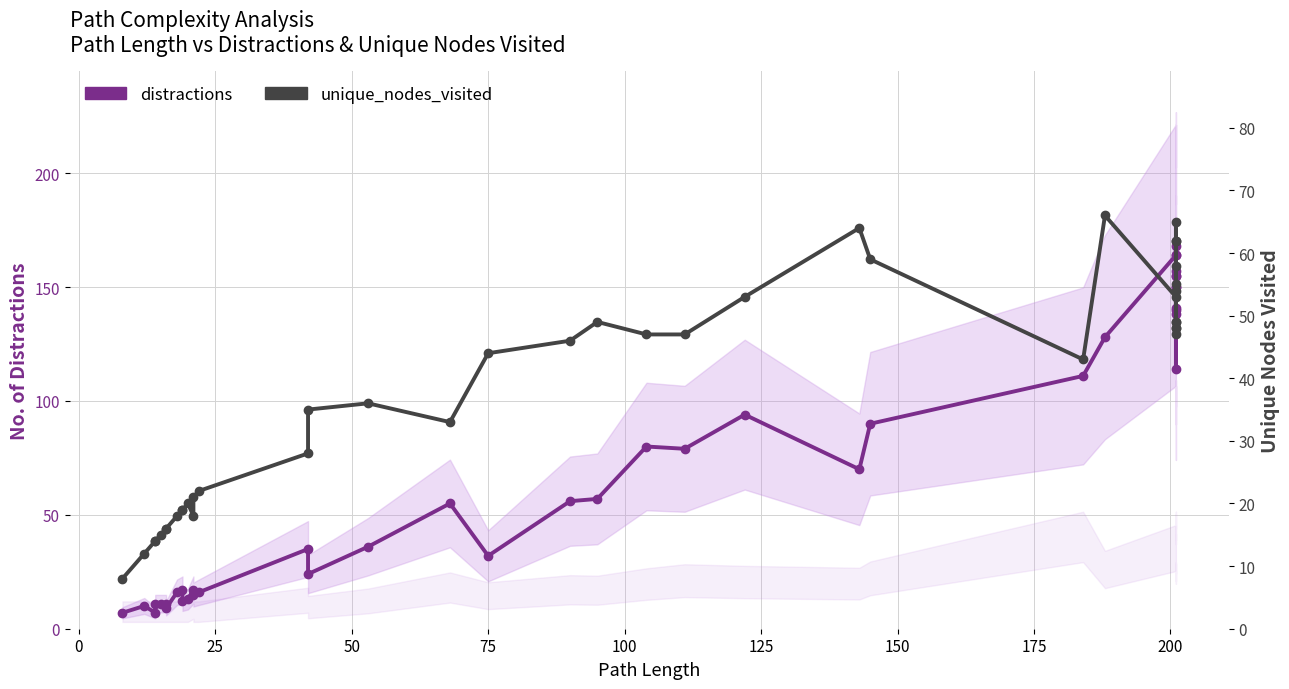

Reading left to right, list all the values displayed in this chart.

distractions: 7	10	7	11	11	11	9	16	17	12	13	17	15	16	35	24	36	55	32	56	57	80	79	94	70	90	111	128	164	138	150	164	155	150	155	168	157	140	114	141
unique_nodes_visited: 8	12	14	14	15	16	16	18	19	19	20	18	21	22	28	35	36	33	44	46	49	47	47	53	64	59	43	66	53	62	54	47	48	55	48	49	49	65	62	58